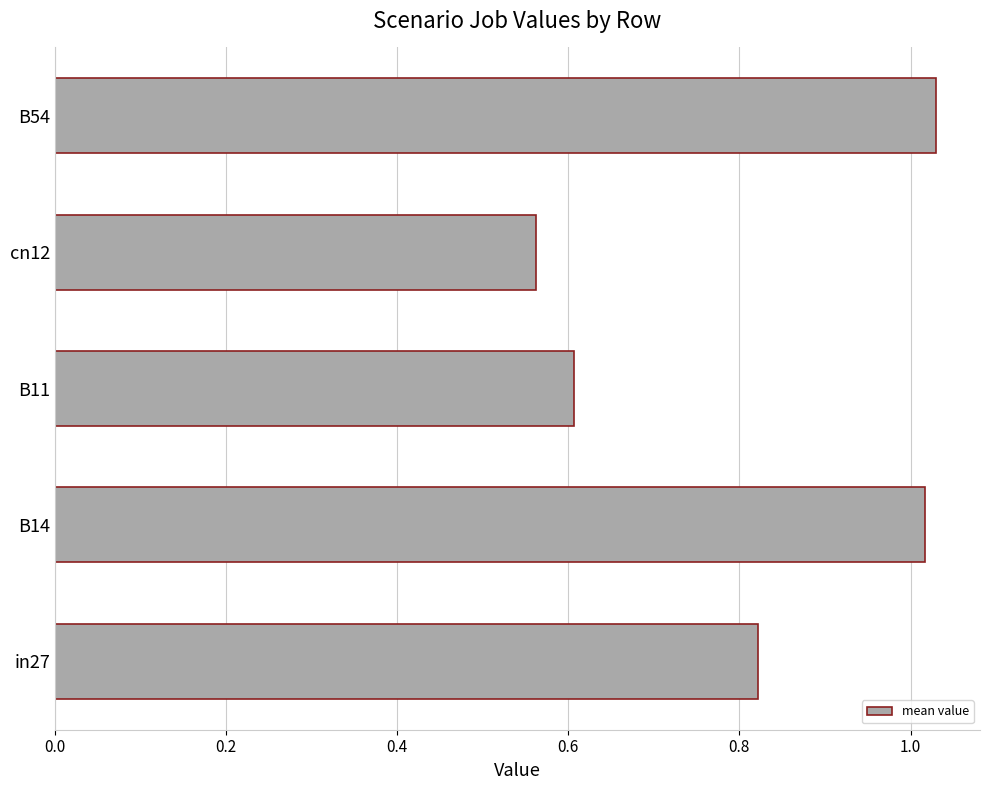

What is the difference between the maximum and minimum values?

0.5